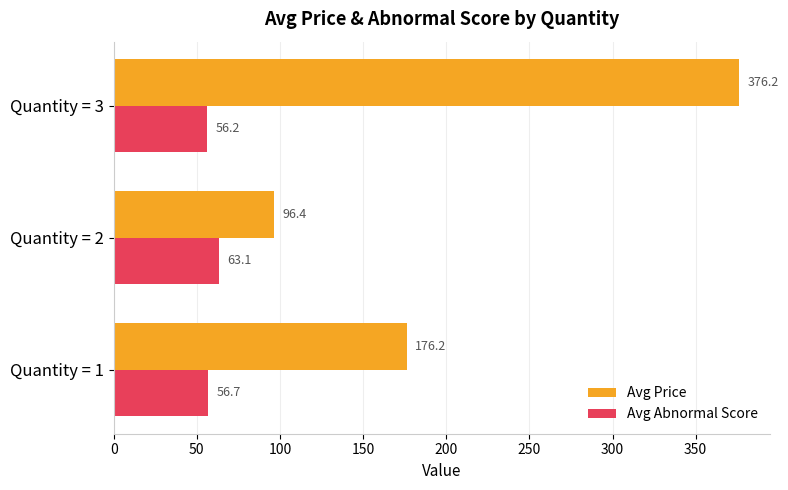

Which series has the largest range (max minus min)?

Avg Price